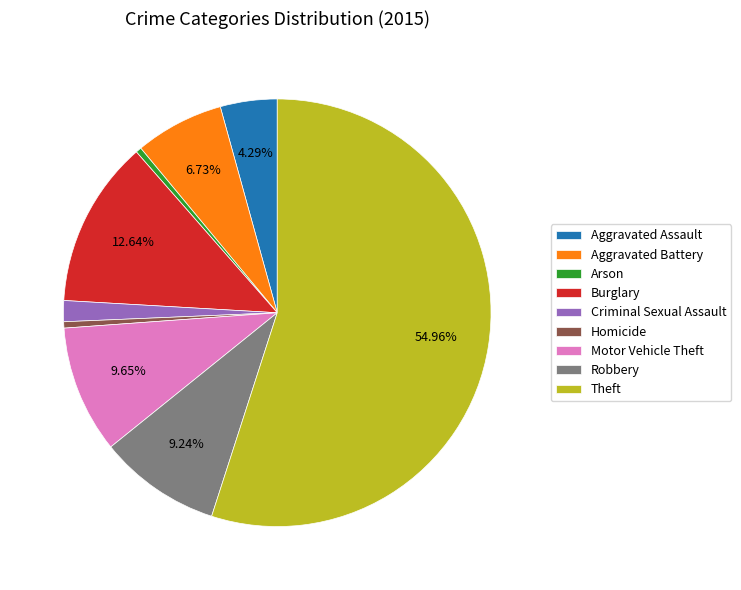

How many slices are in this pie chart?

9